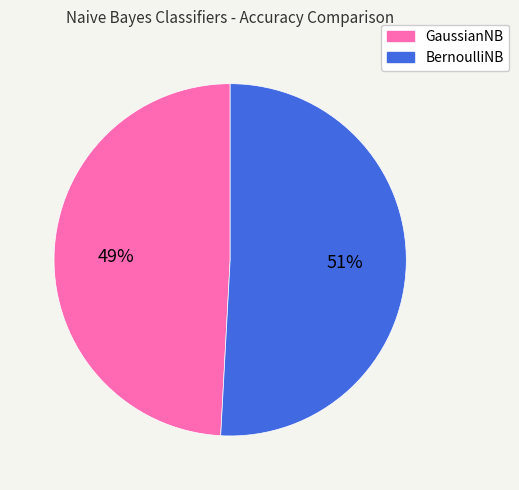

To the nearest percent, what is the difference between the largest and smallest slice percentages?

2%